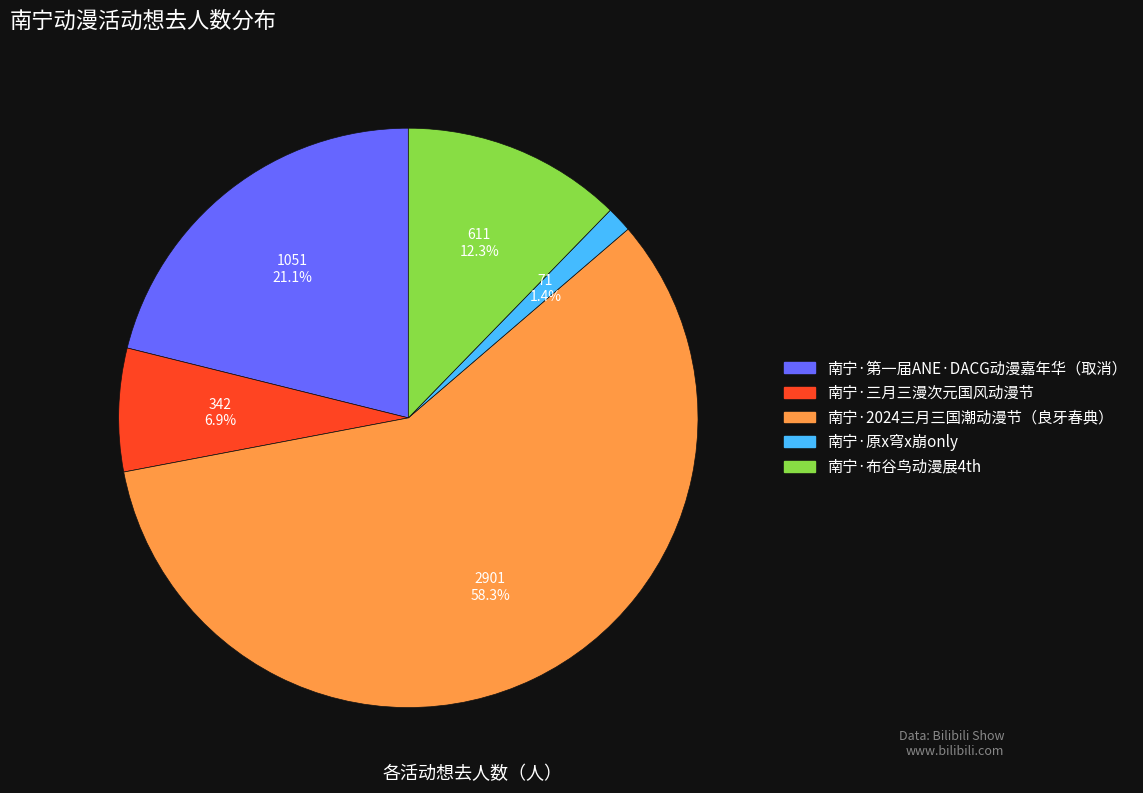

The 南宁·第一届ANE·DACG动漫嘉年华（取消） slice represents 21% of the pie. True or false?

True